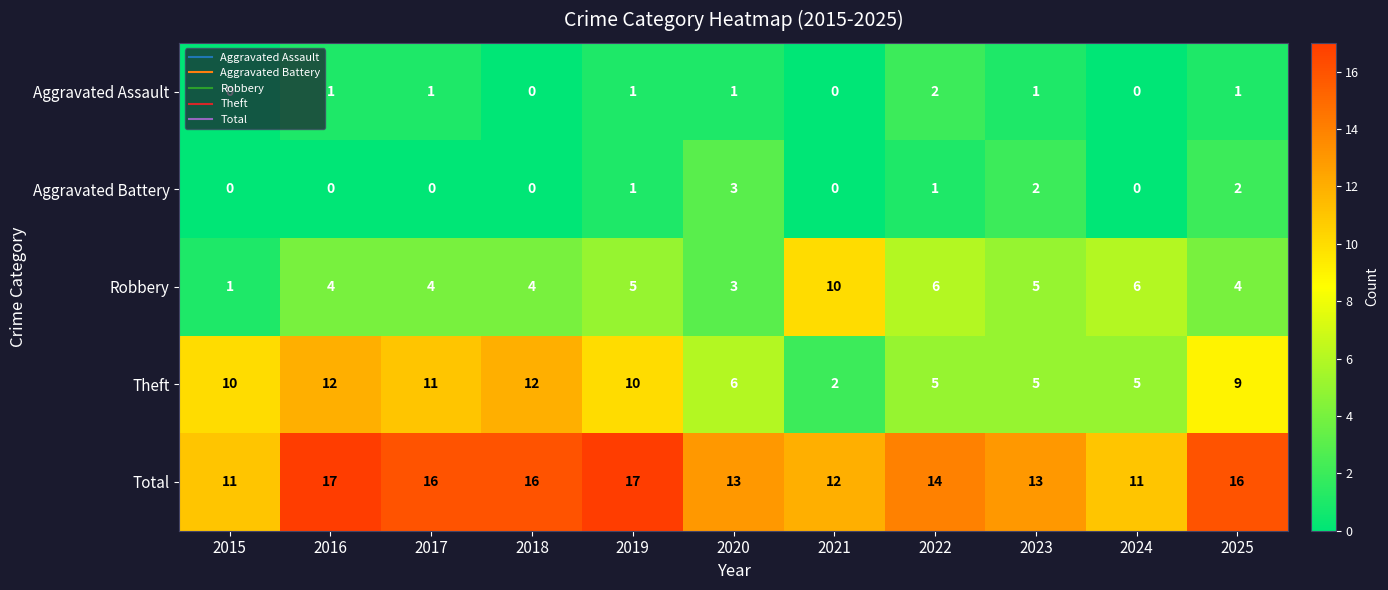

True or false: Aggravated Assault has a value of -1 at 2018.

False